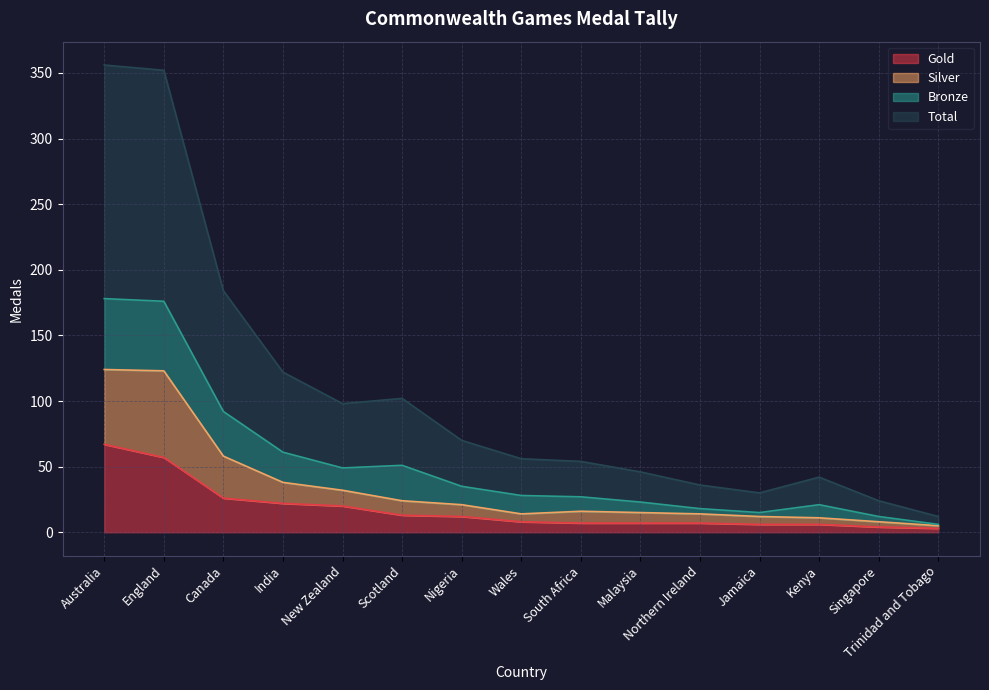

What is the maximum value for Gold?

67